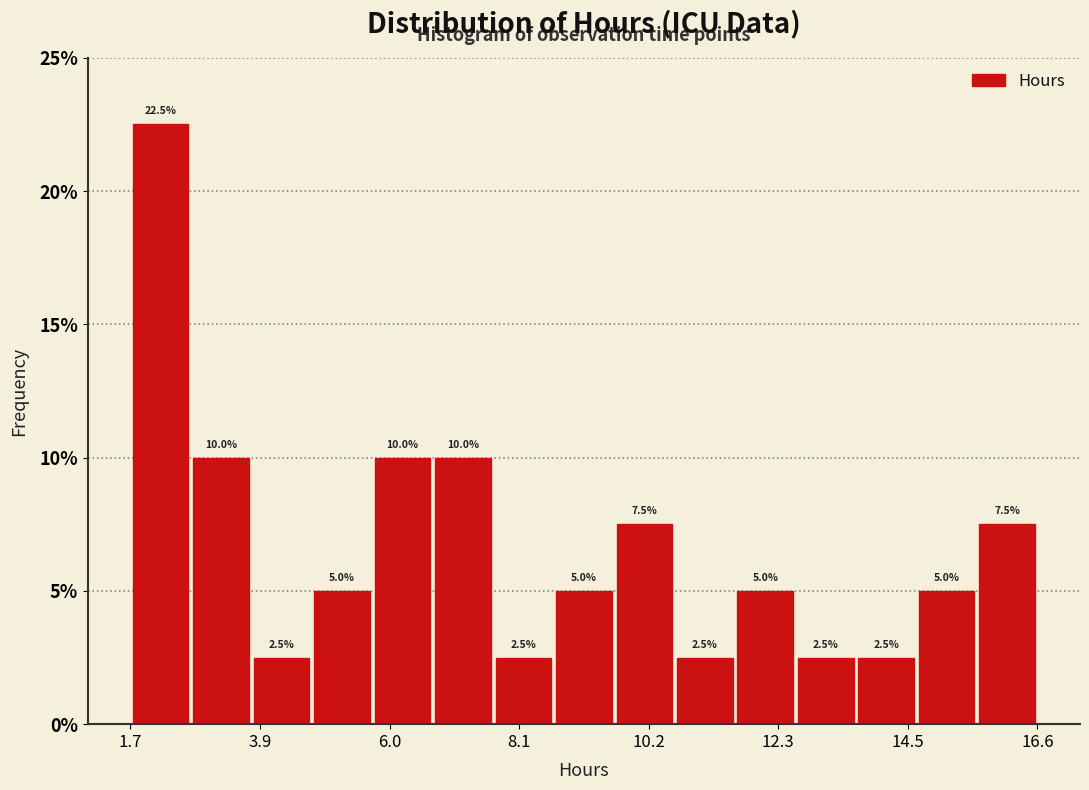

Around what value on the x-axis is the tallest bar? Give the approximate position of its centre, as read against the axis.

2.0